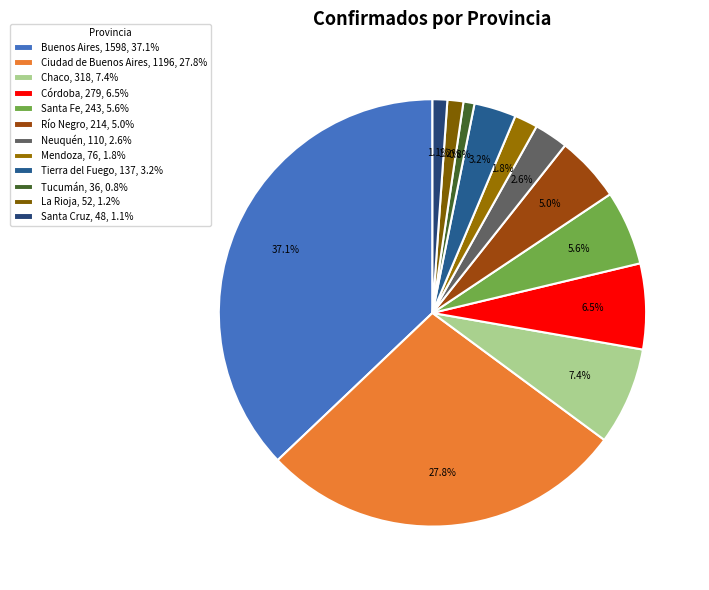

Combined, do Santa Fe and Ciudad de Buenos Aires account for over 50%?

No